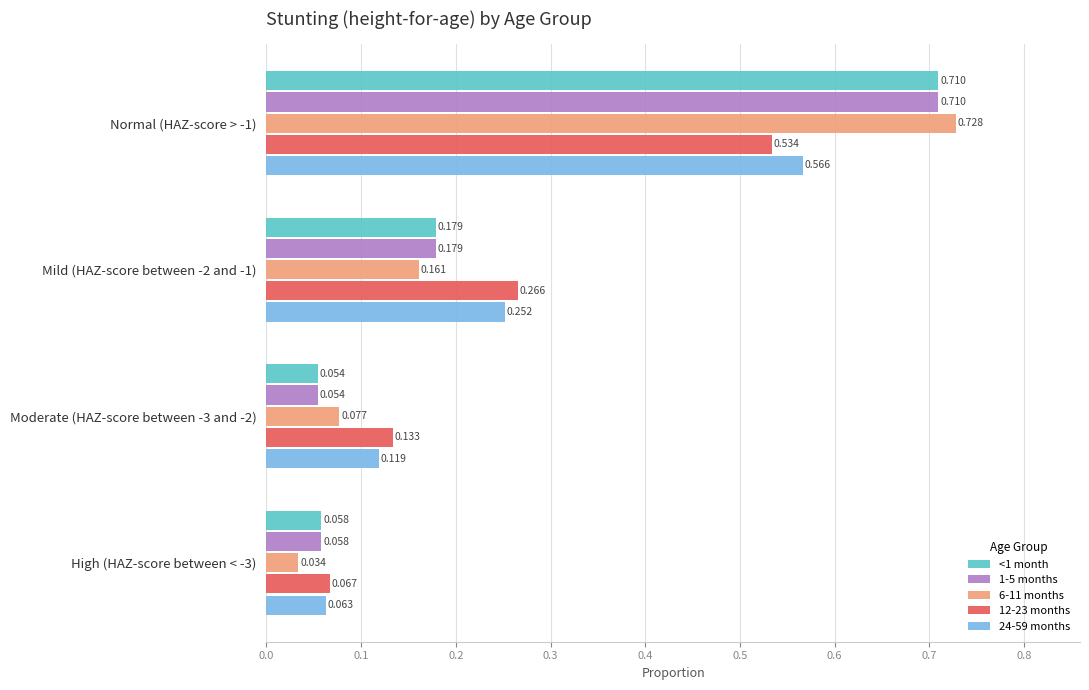

Is the value of 12-23 months at High (HAZ-score between < -3) greater than the value of 6-11 months at Normal (HAZ-score > -1)?

No